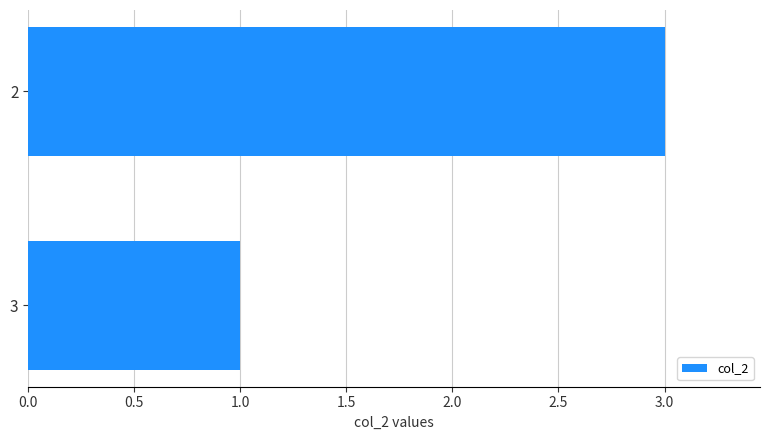

What is the value of the 2nd bar from the top?

1